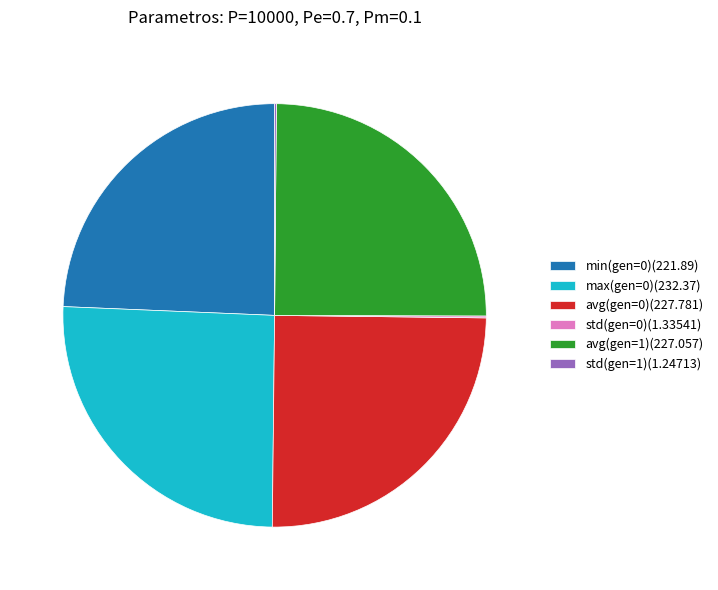

The avg(gen=1)(227.057) slice represents 25% of the pie. True or false?

True